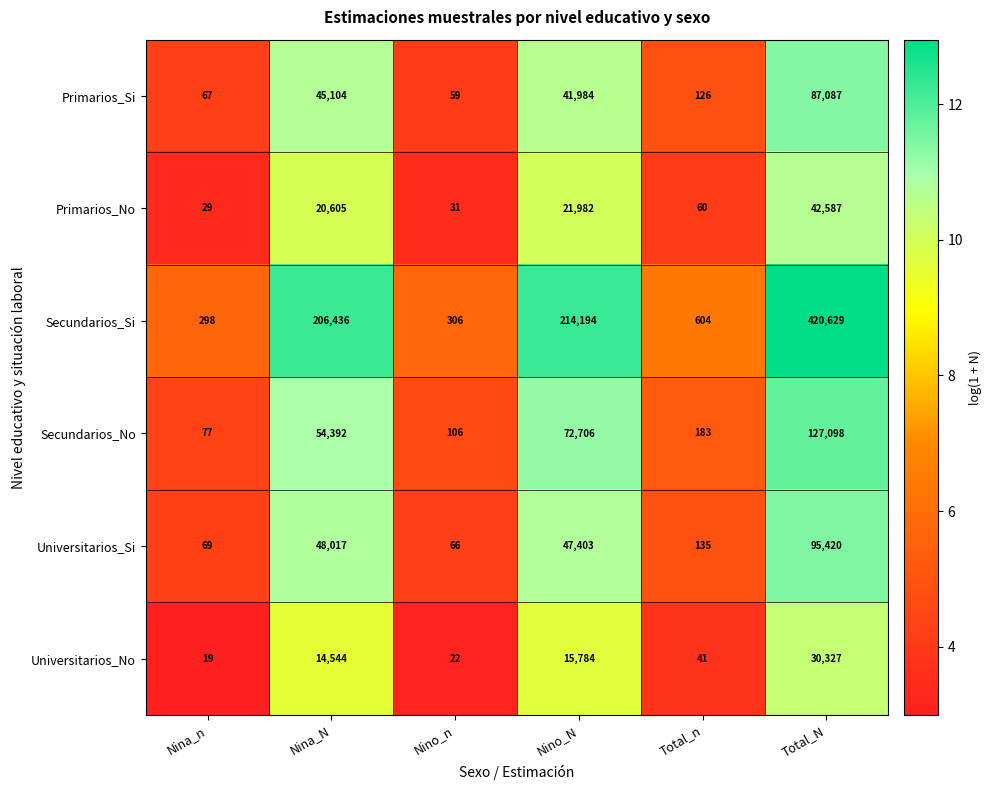

What is the total value across all series at Nino_N?

414053